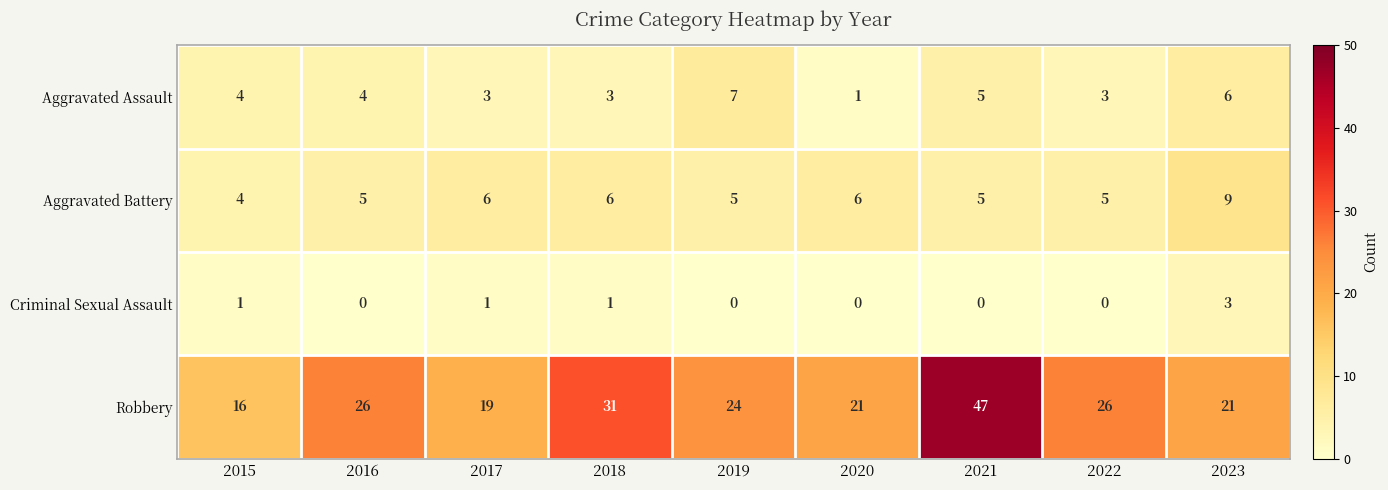

Is it true that Criminal Sexual Assault equals 2 at 2017?

False